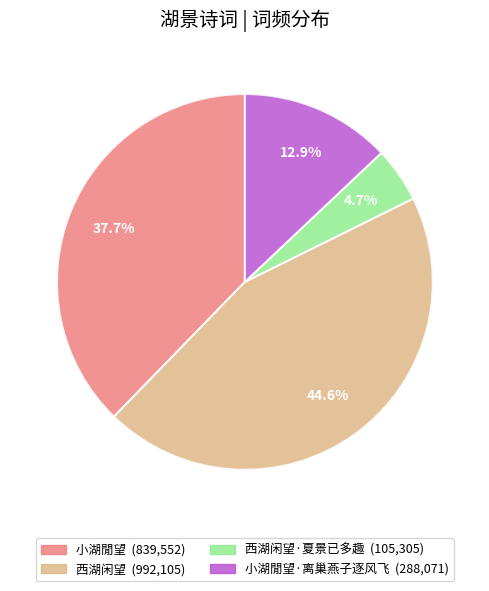

Is there any slice that represents more than half of the pie?

No